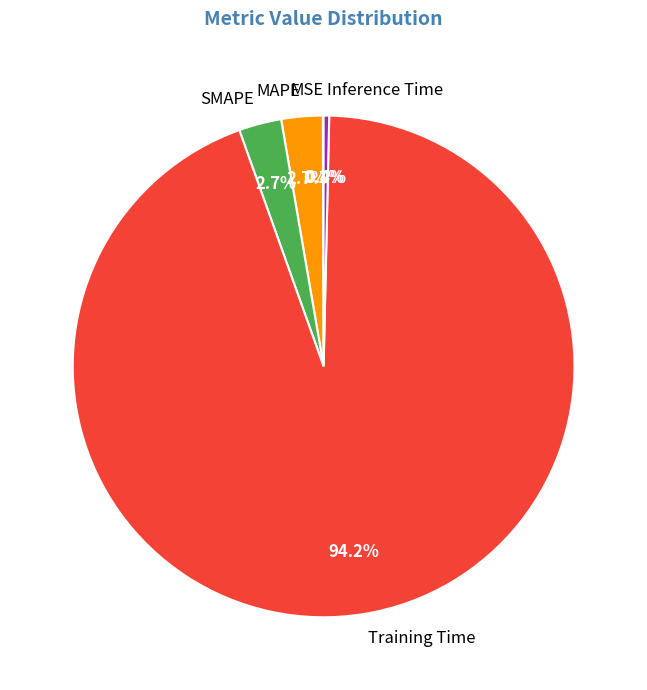

What is the largest slice in the pie chart?

Training Time